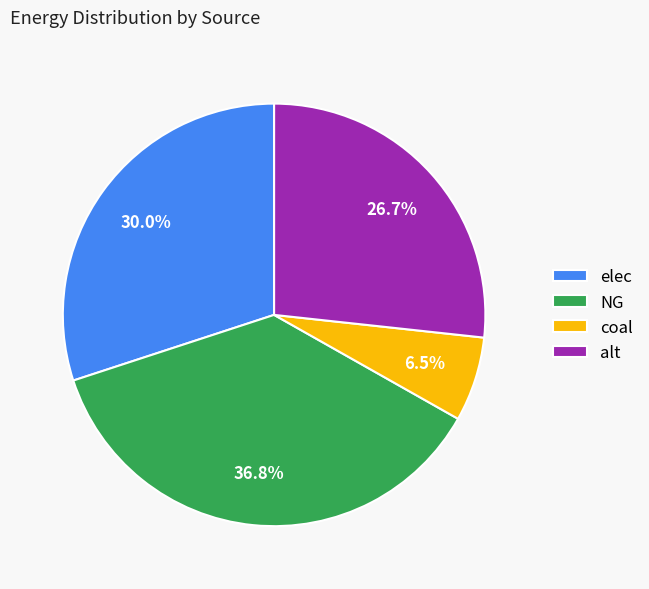

To the nearest percent, what is the average slice percentage?

25%